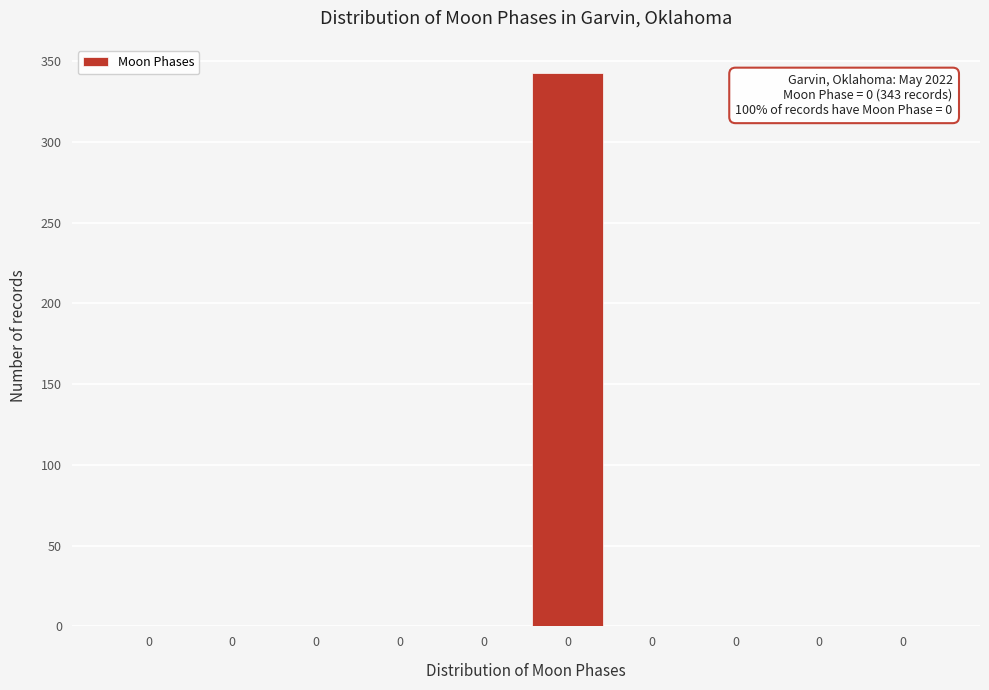

Are the bars horizontal?

No